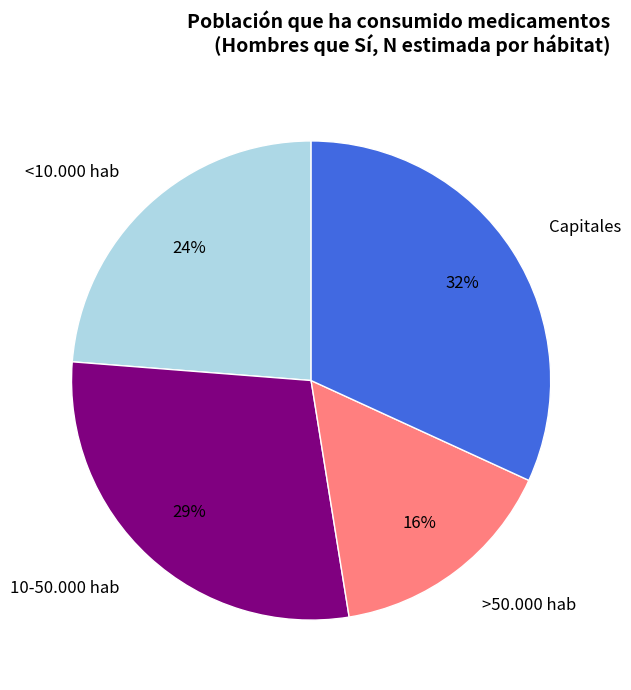

Does any single category account for the majority?

No